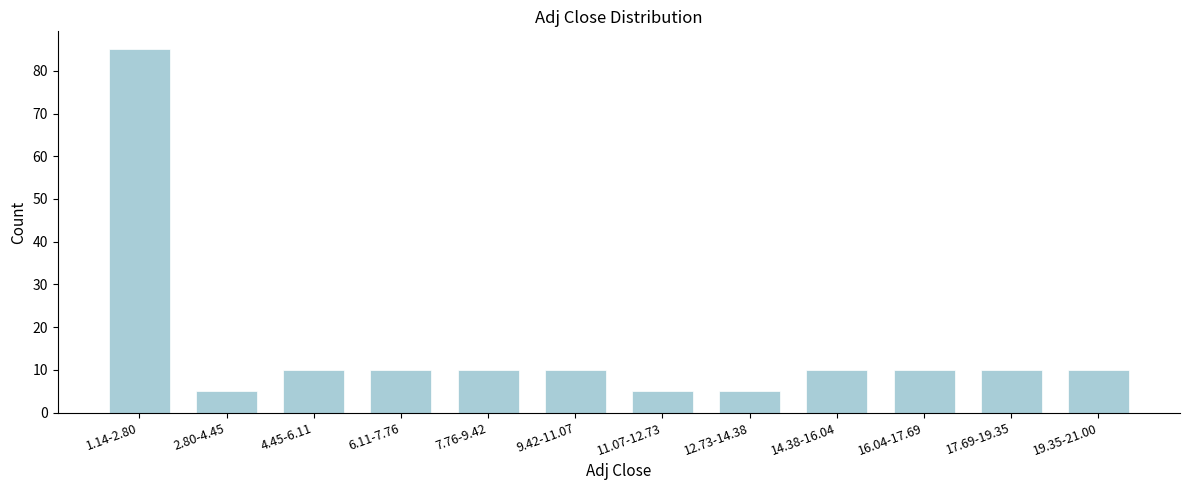

Reading left to right, transcribe all the data shown in this chart.

85	5	10	10	10	10	5	5	10	10	10	10